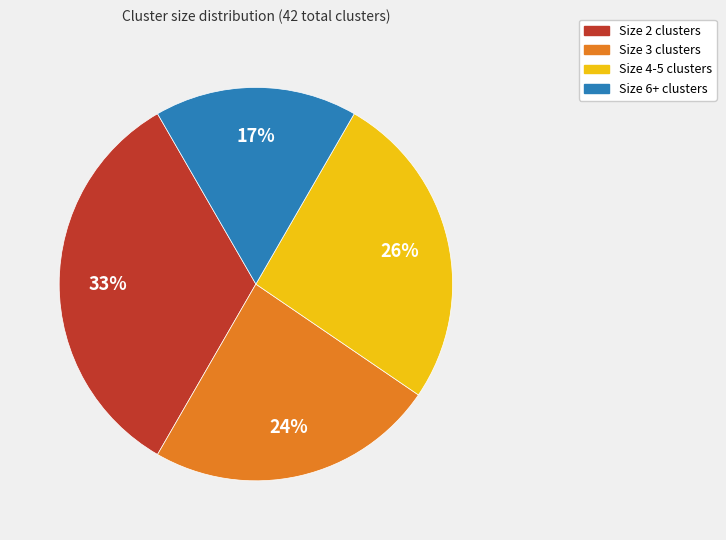

The Size 4-5 clusters slice represents 26% of the pie. True or false?

True